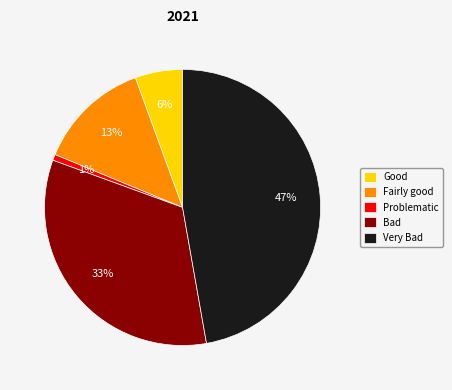

True or false: Very Bad accounts for 47% of the total.

True